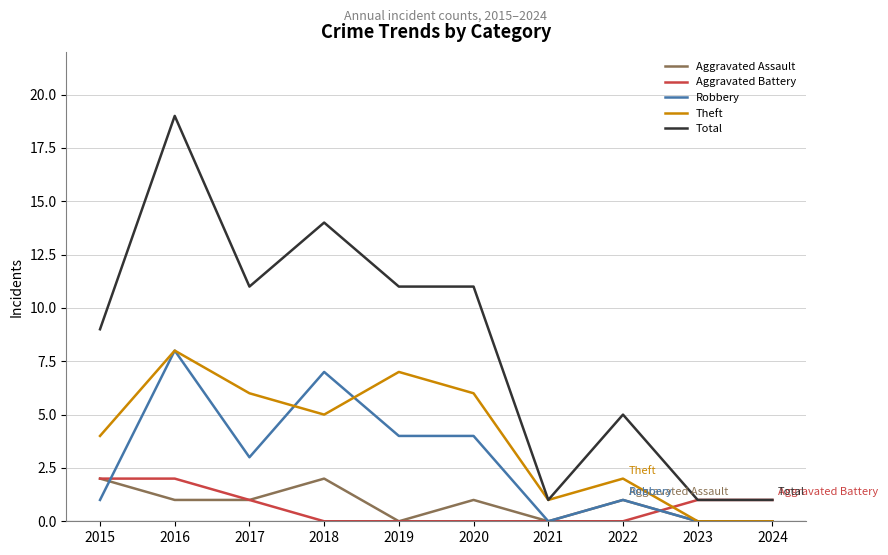

Is the value of Theft at 2019 greater than the value of Total at 2024?

Yes